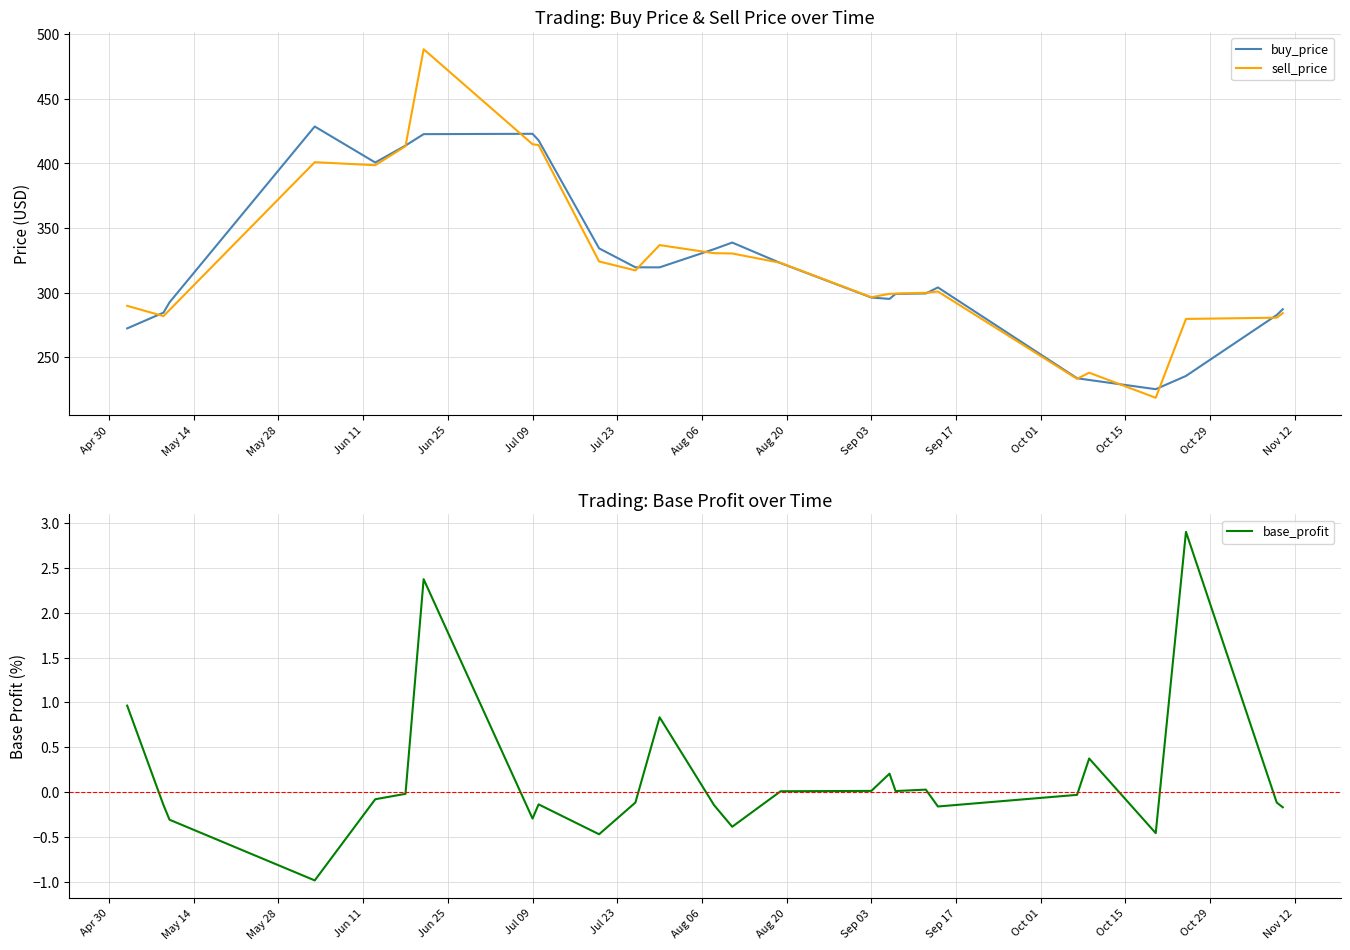

The value of sell_price at Sep 03 is 169.7. True or false?

False